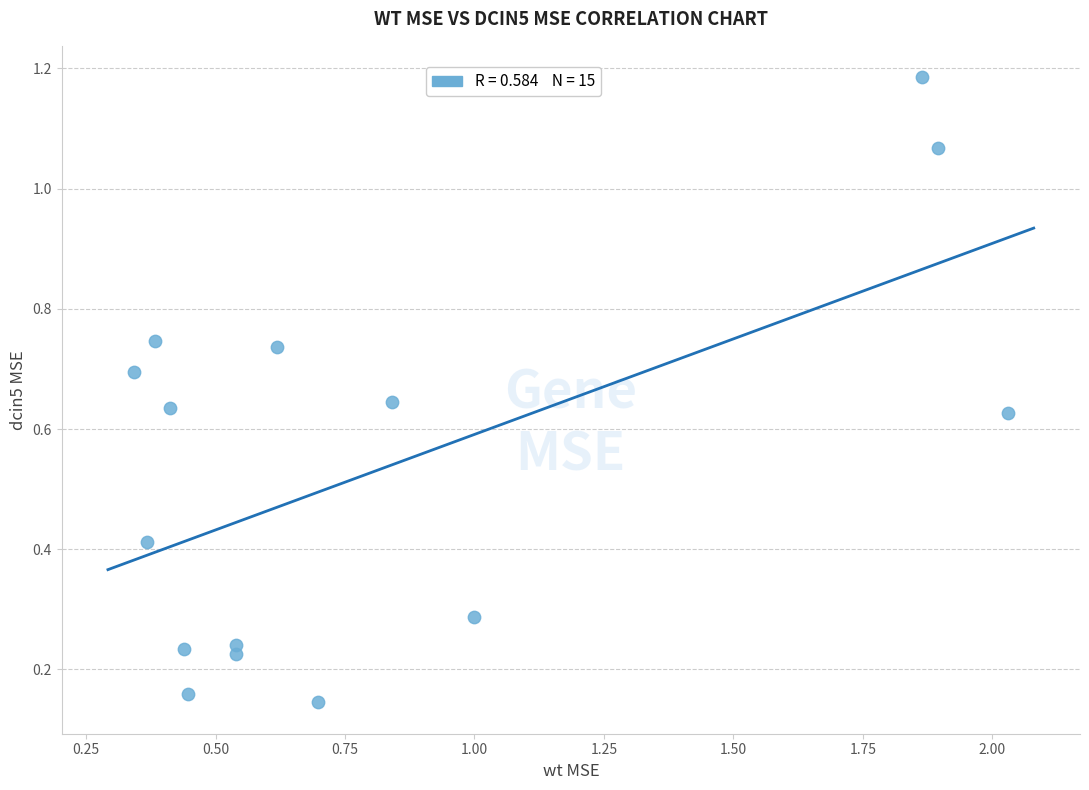

What is the range of X values (max minus min)?

1.7